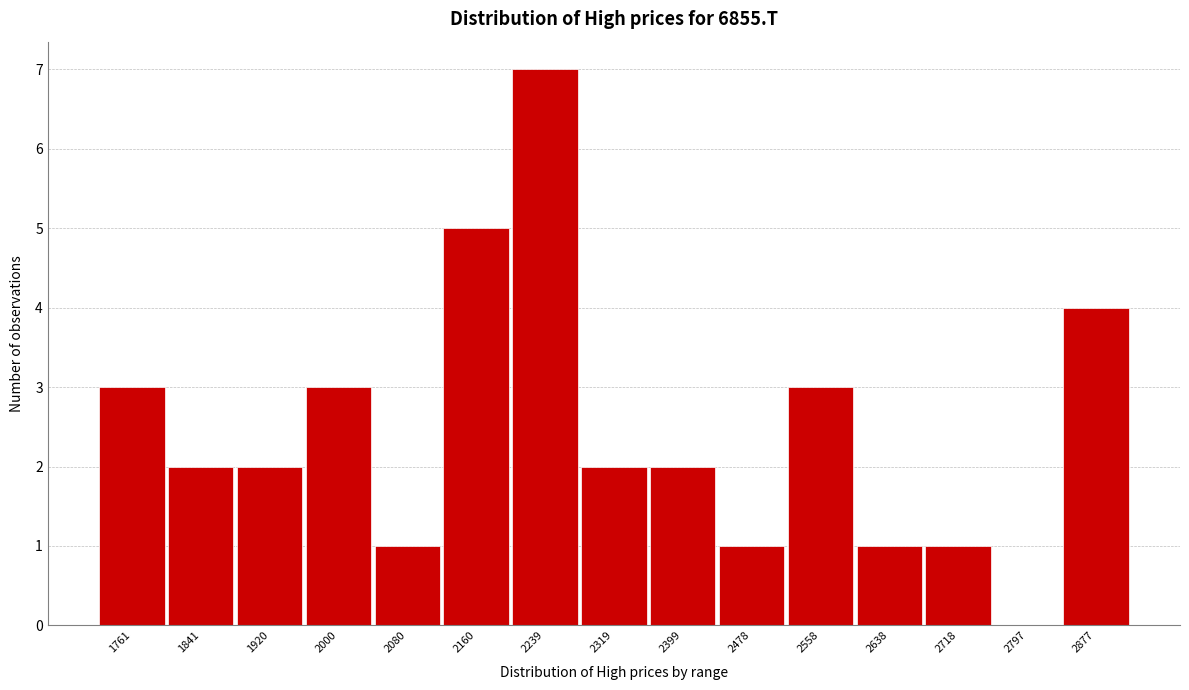

Reading right to left, extract all data points from this chart.

2877=4	2797=0	2718=1	2638=1	2558=3	2478=1	2399=2	2319=2	2239=7	2160=5	2080=1	2000=3	1920=2	1841=2	1761=3